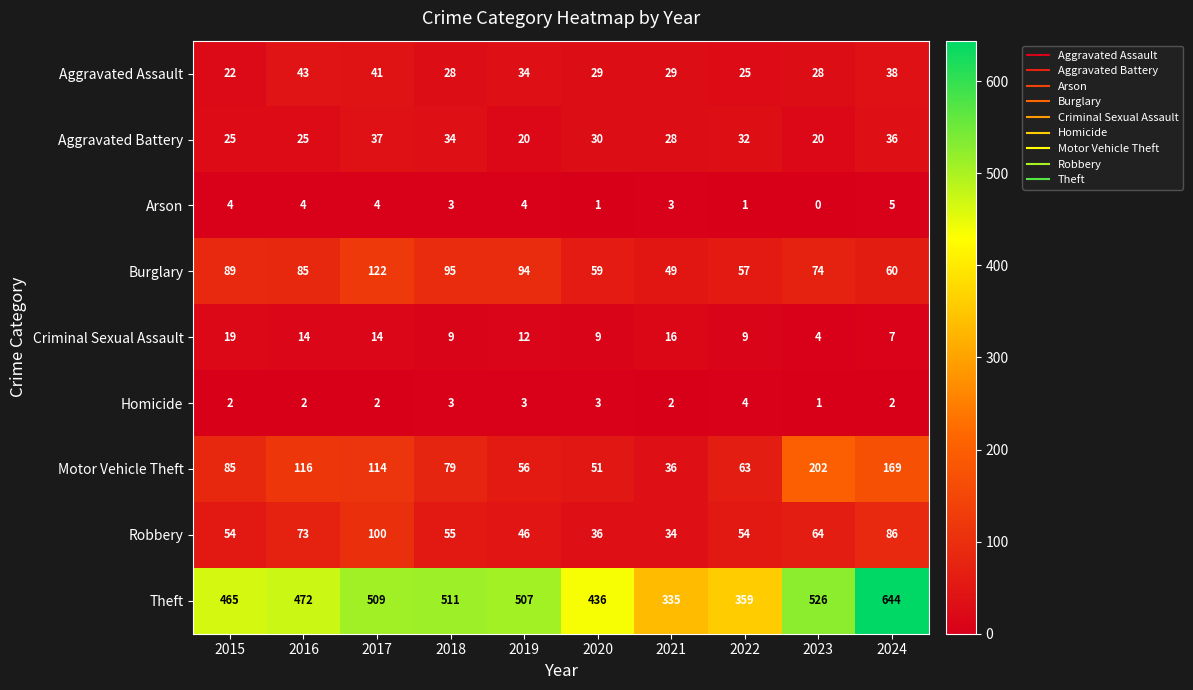

What is the average value of the Burglary series?

78